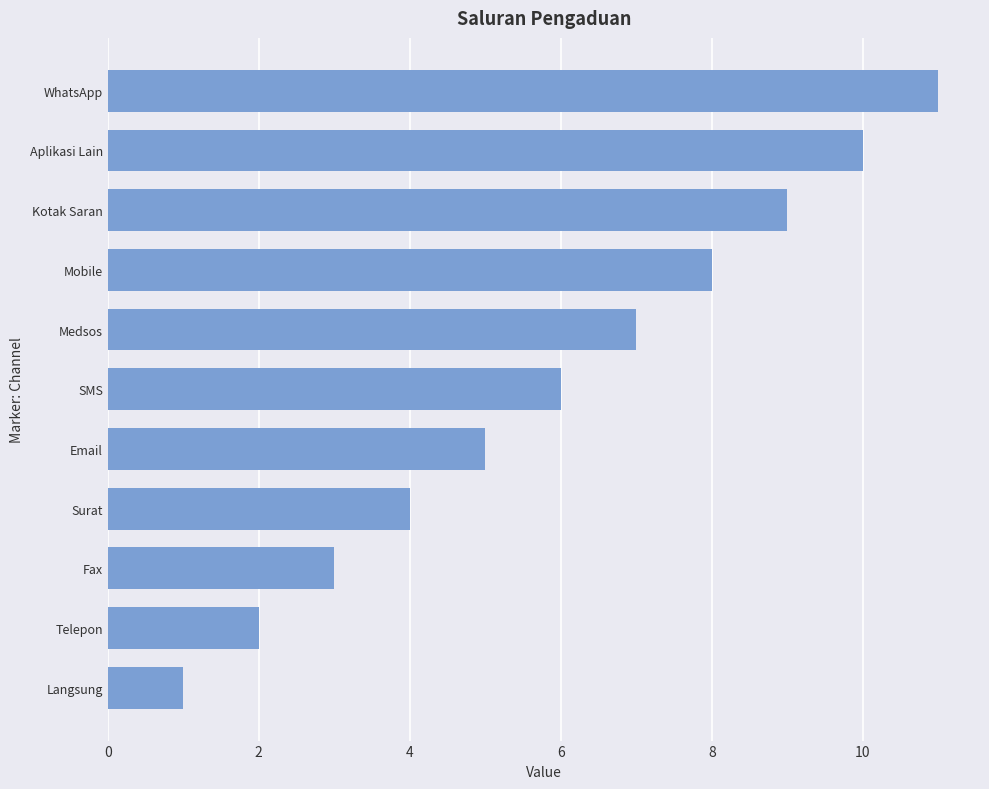

List the labels in order of value, smallest first.

Langsung, Telepon, Fax, Surat, Email, SMS, Medsos, Mobile, Kotak Saran, Aplikasi Lain, WhatsApp